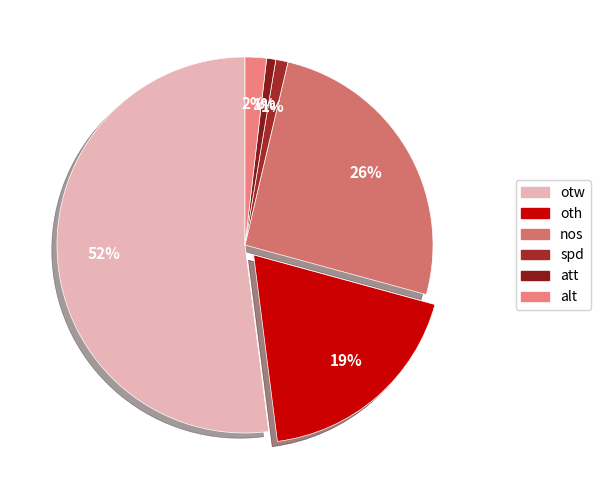

Which category has the biggest portion of the pie?

otw